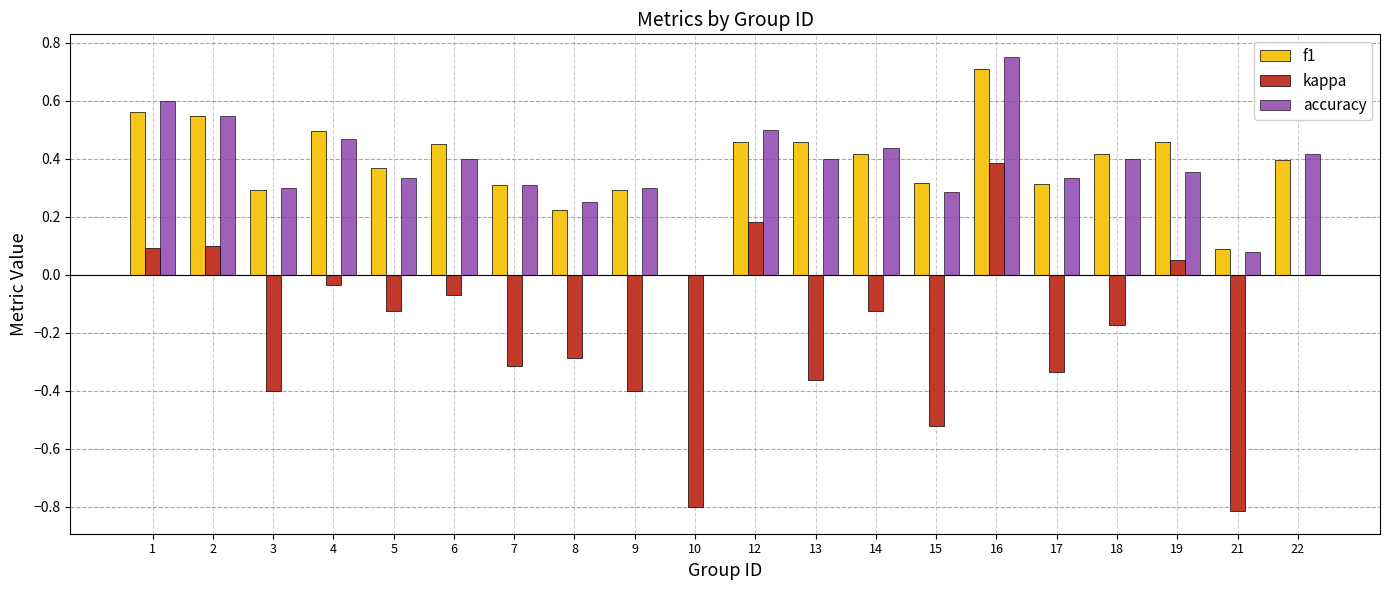

Are the bars horizontal?

No